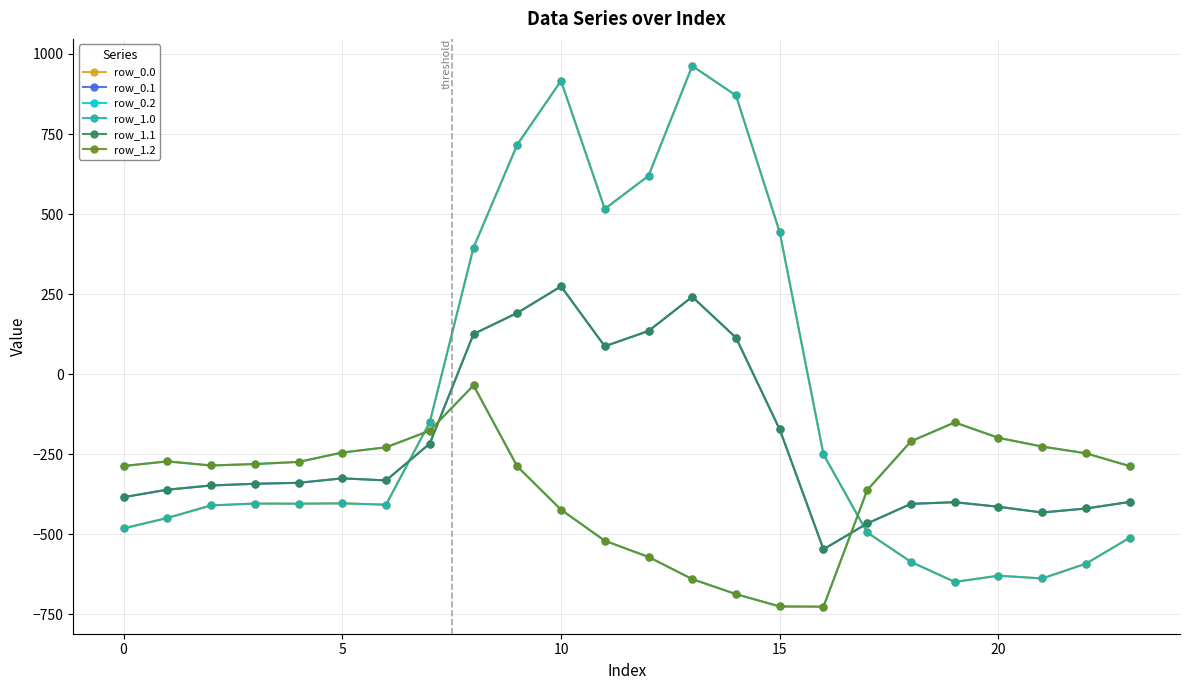

What is the smallest value displayed?

-726.6